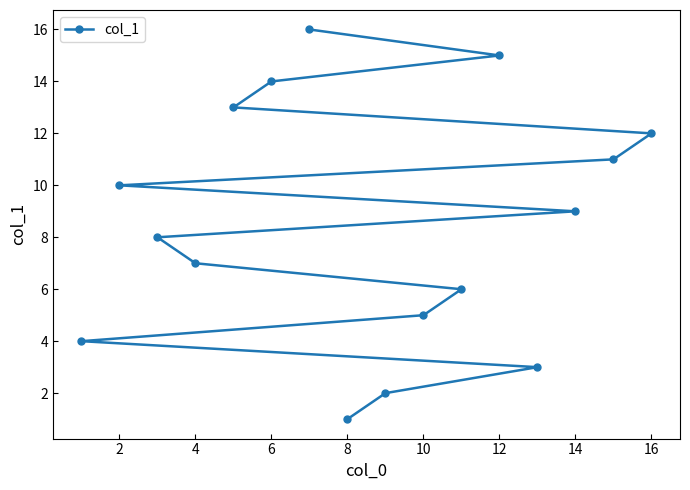

How many values exceed 9?

7